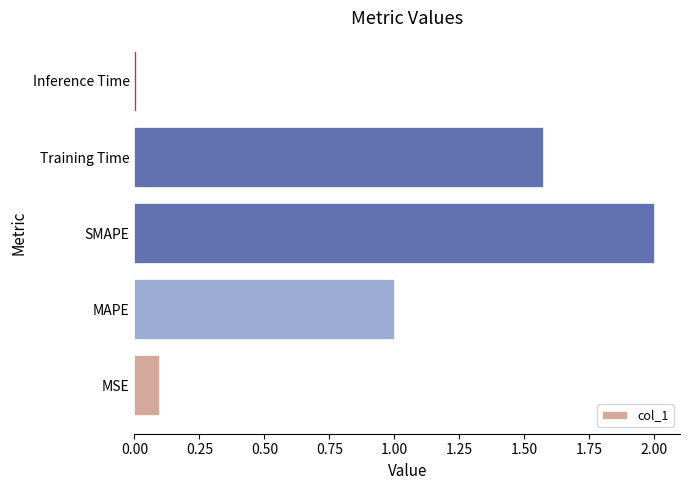

Is it true that the value at Training Time is 2.6?

False